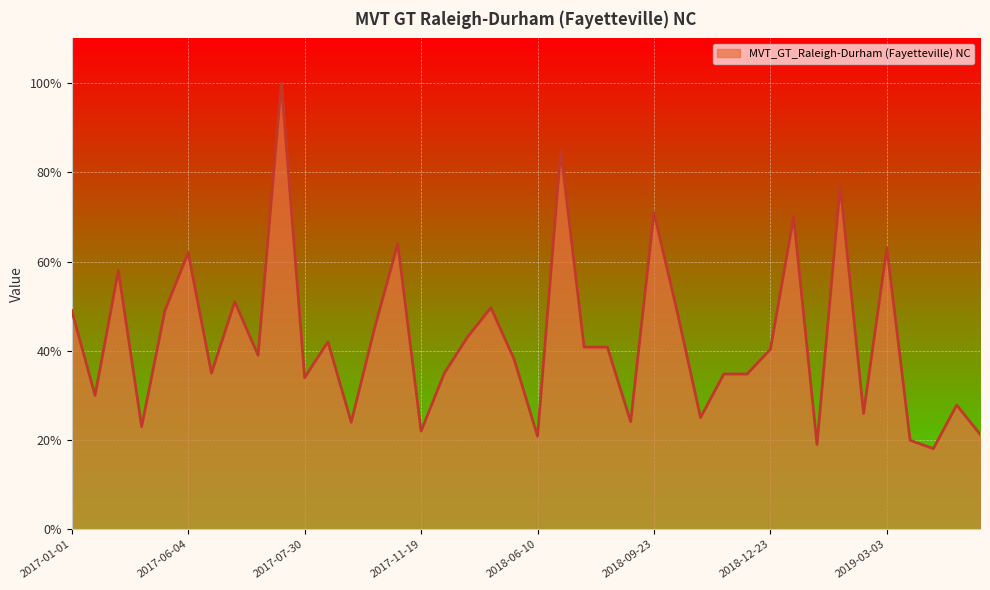

What is the difference between the maximum and minimum values?

81.9